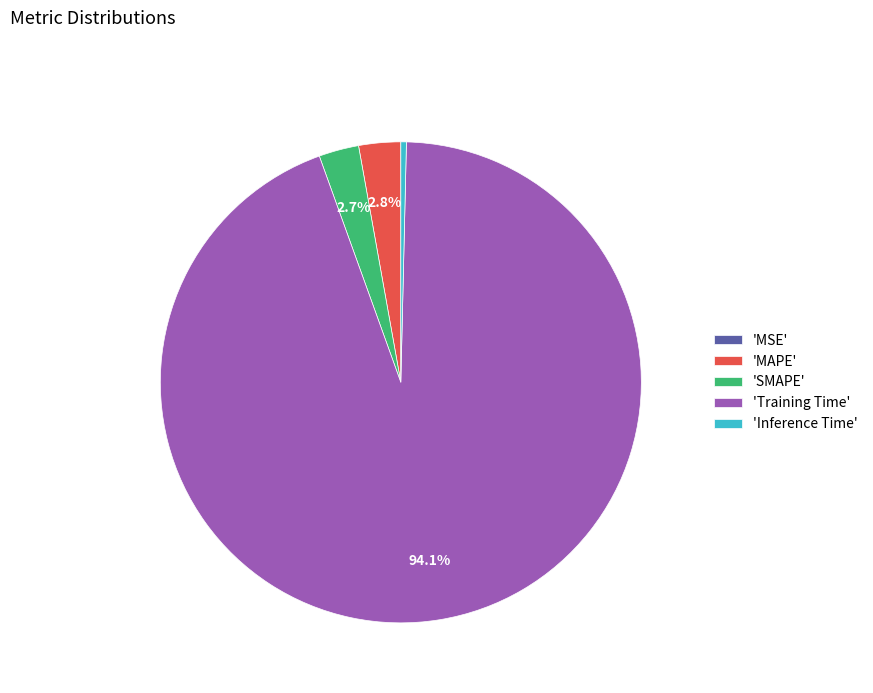

Combined, do 'Inference Time' and 'SMAPE' account for over 50%?

No